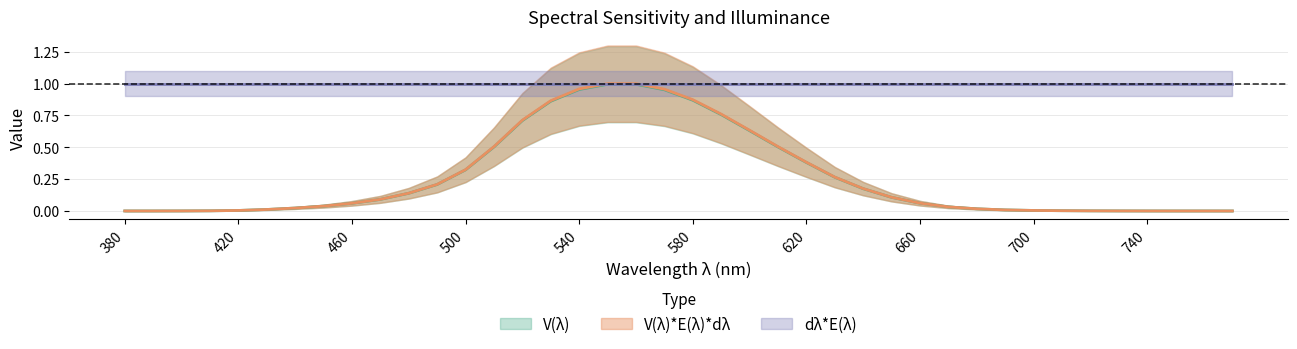

What is the difference between the second highest and minimum values in the V(λ) series?

1.0